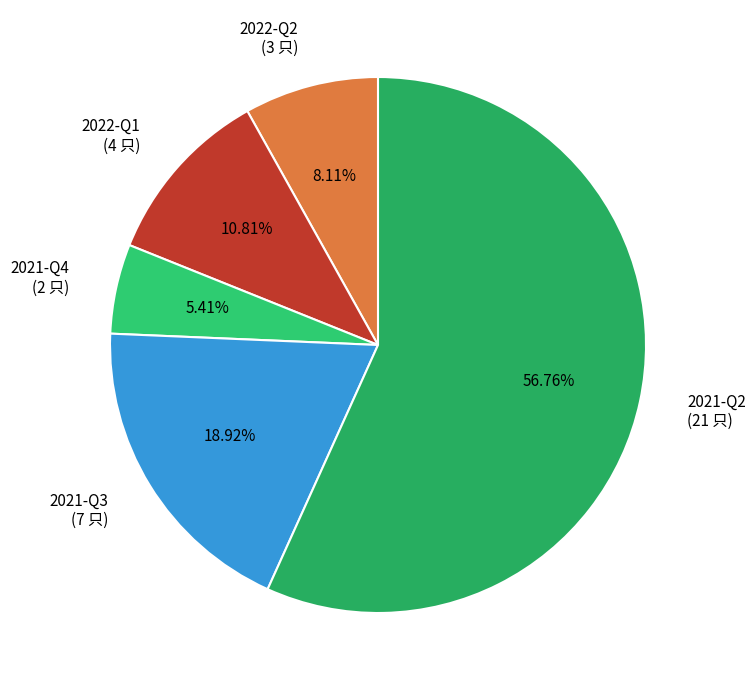

Rank the categories by value from highest to lowest.

2021-Q2, 2021-Q3, 2022-Q1, 2022-Q2, 2021-Q4